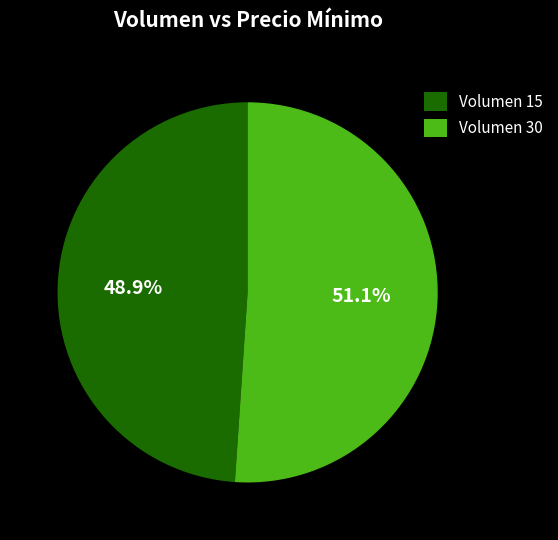

Rank the categories by value from highest to lowest.

Volumen 30, Volumen 15